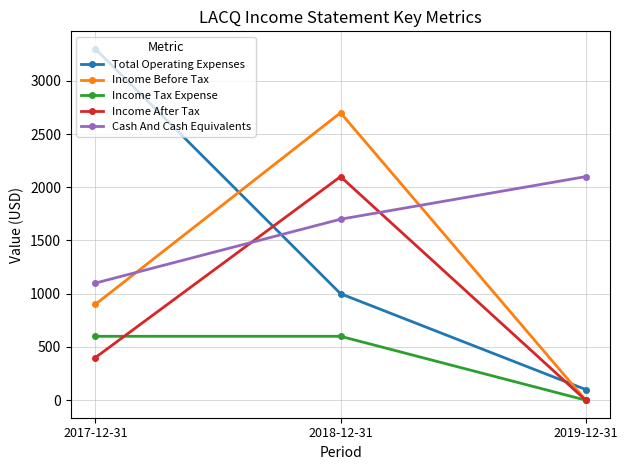

What is the sum of the Income After Tax values at 2017-12-31 and 2018-12-31?

2500